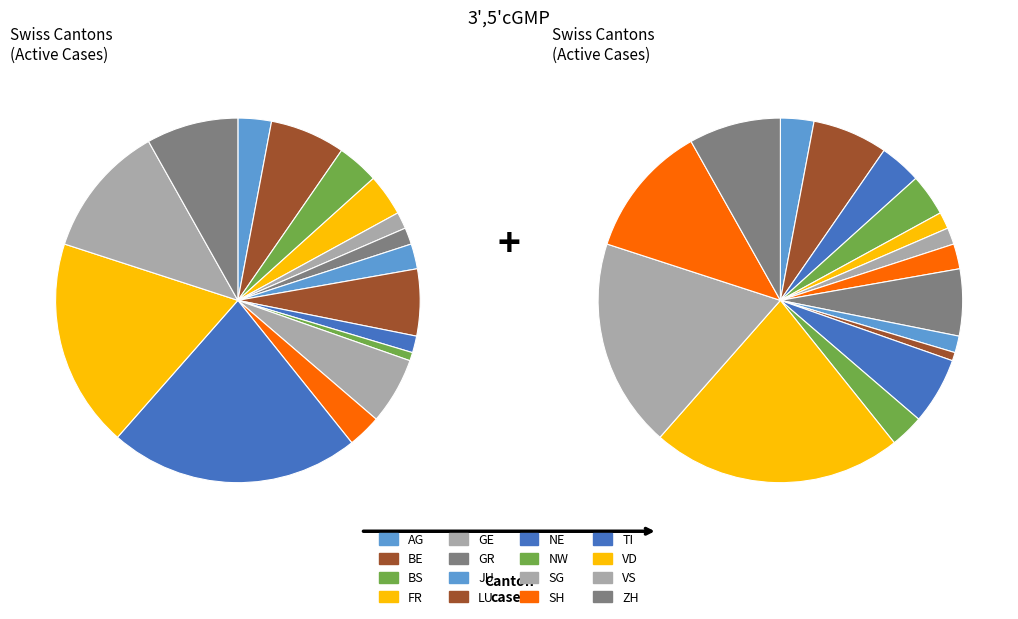

Does VD represent more than half of the total?

No